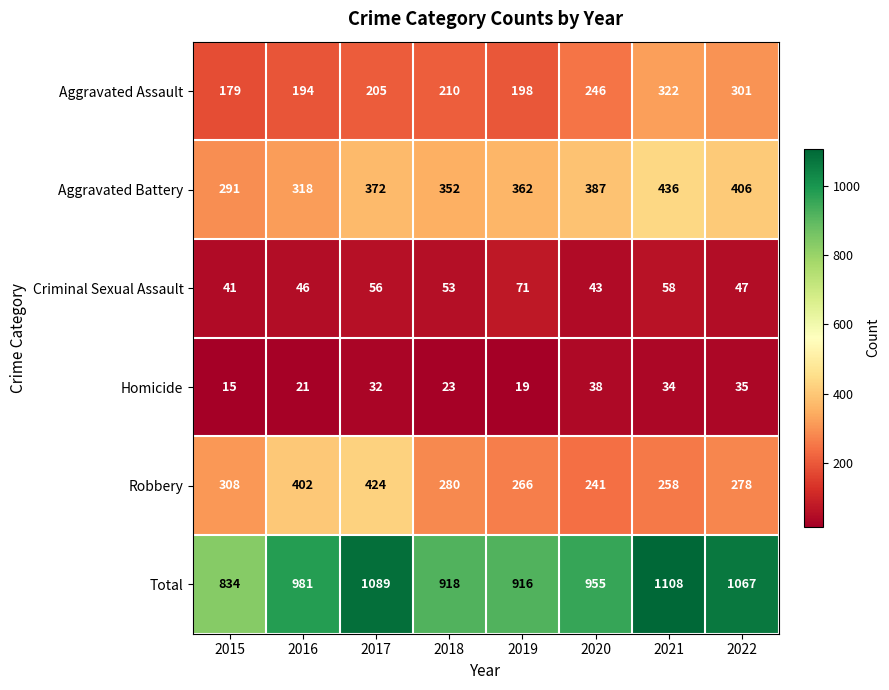

What is the difference between the maximum and minimum values in the Aggravated Assault series?

143